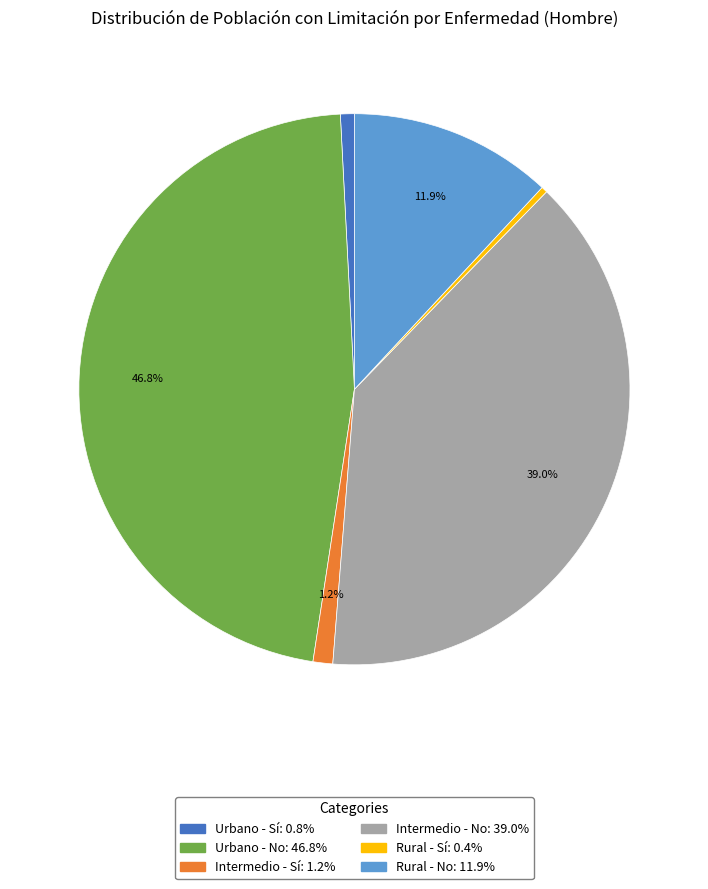

Does any single category account for the majority?

No